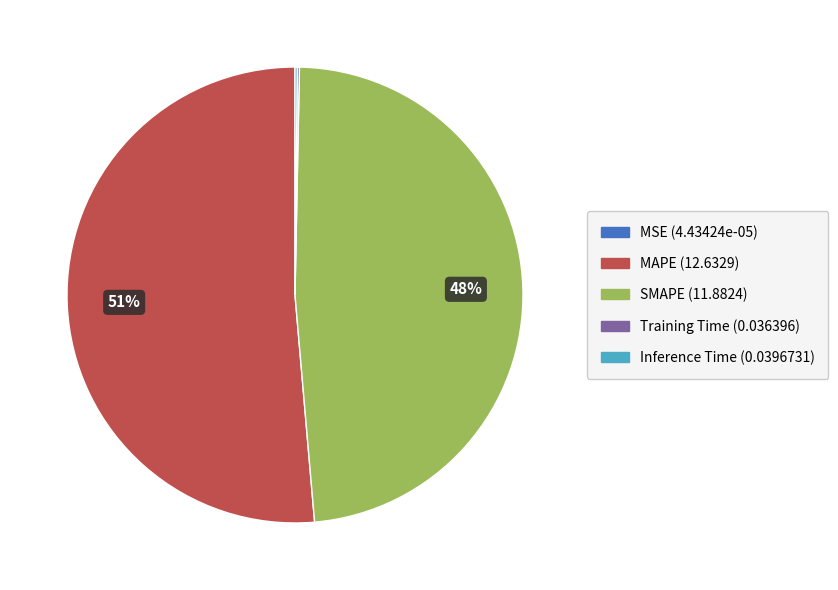

To the nearest percent, what percentage of the pie is SMAPE?

48%